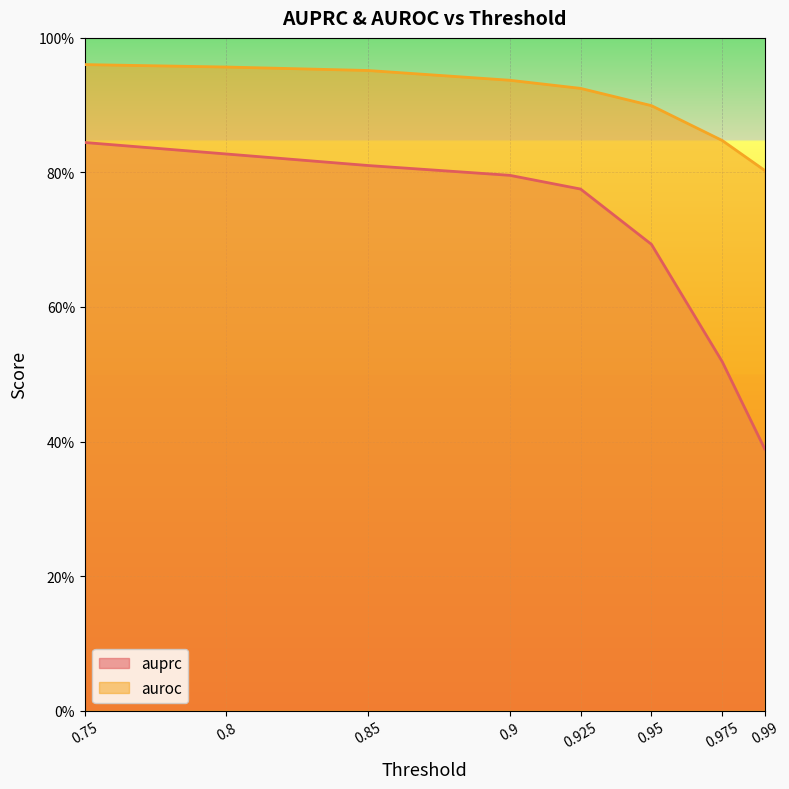

Reading left to right, what are all the values shown in this chart?

auprc: 0.8	0.8	0.8	0.8	0.8	0.7	0.5	0.4
auroc: 1.0	1.0	1.0	0.9	0.9	0.9	0.8	0.8